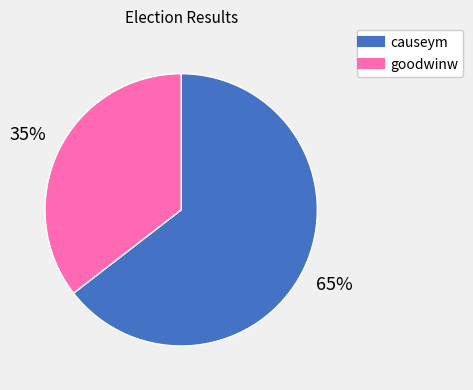

What is the smallest slice in the pie chart?

goodwinw